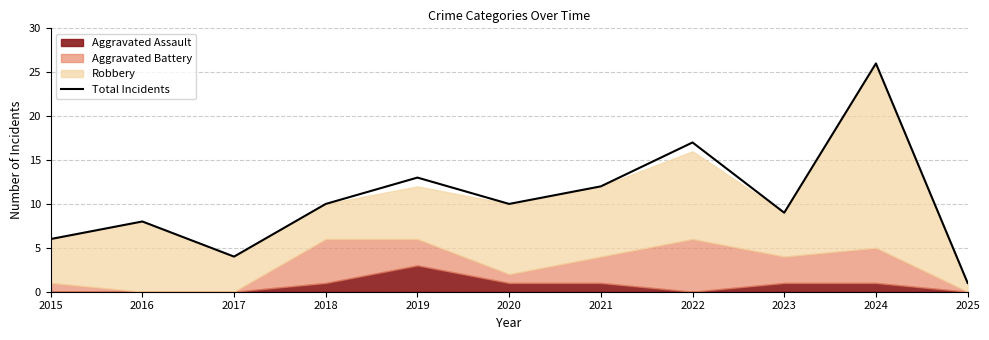

Reading left to right, extract all data points from this chart.

6	8	4	10	13	10	12	17	9	26	1